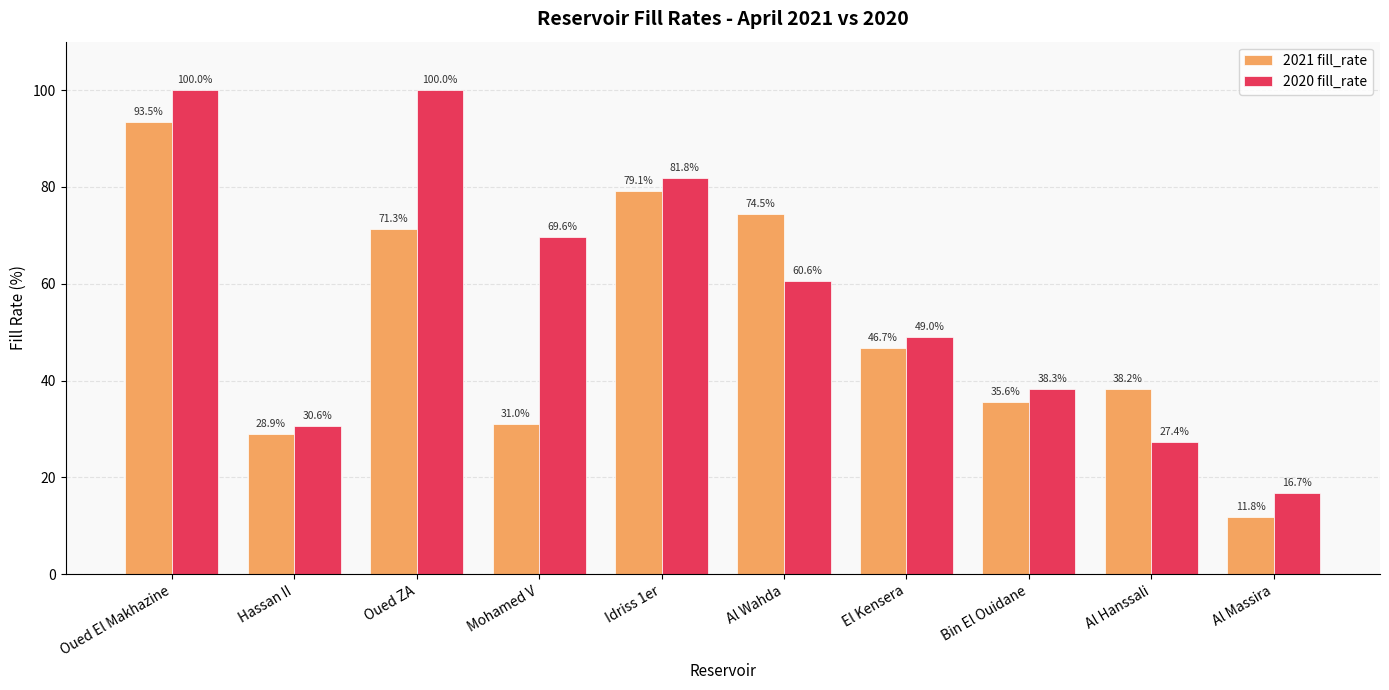

Which category has the lowest value across all series?

Al Massira